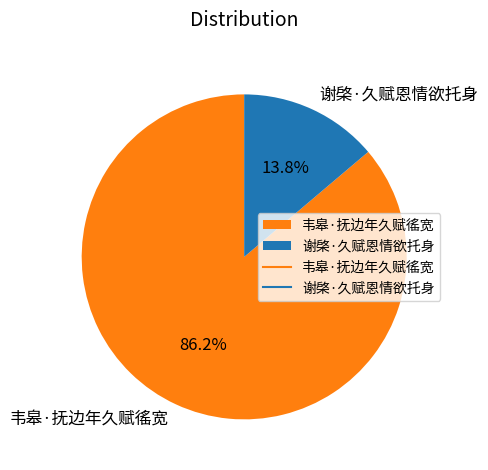

Is there any slice that represents more than half of the pie?

Yes